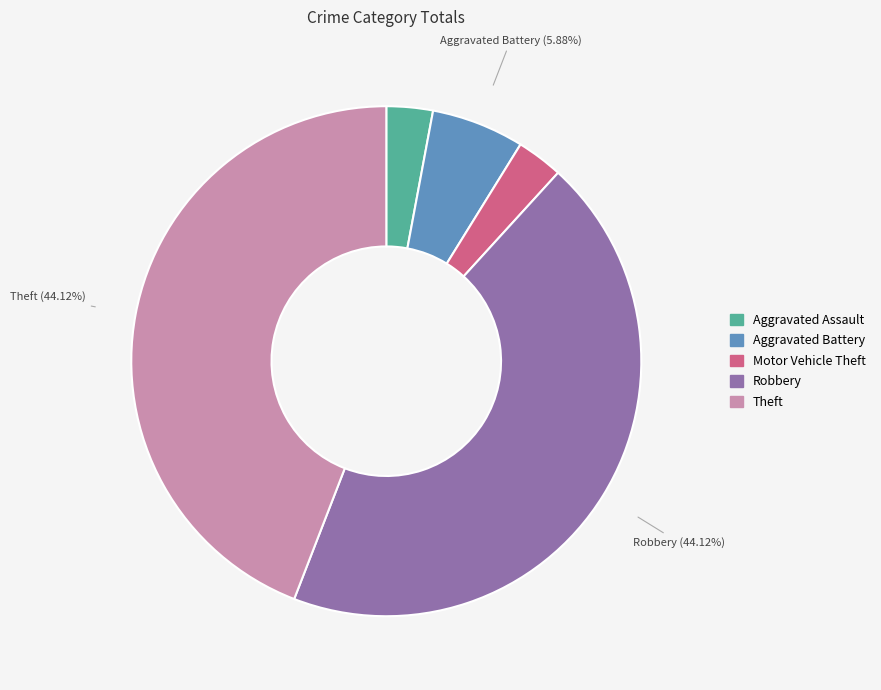

Does any single category account for the majority?

No